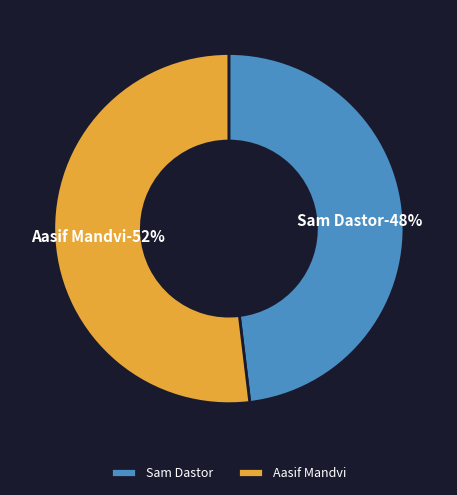

Which has a higher value, Aasif Mandvi or Sam Dastor?

Aasif Mandvi